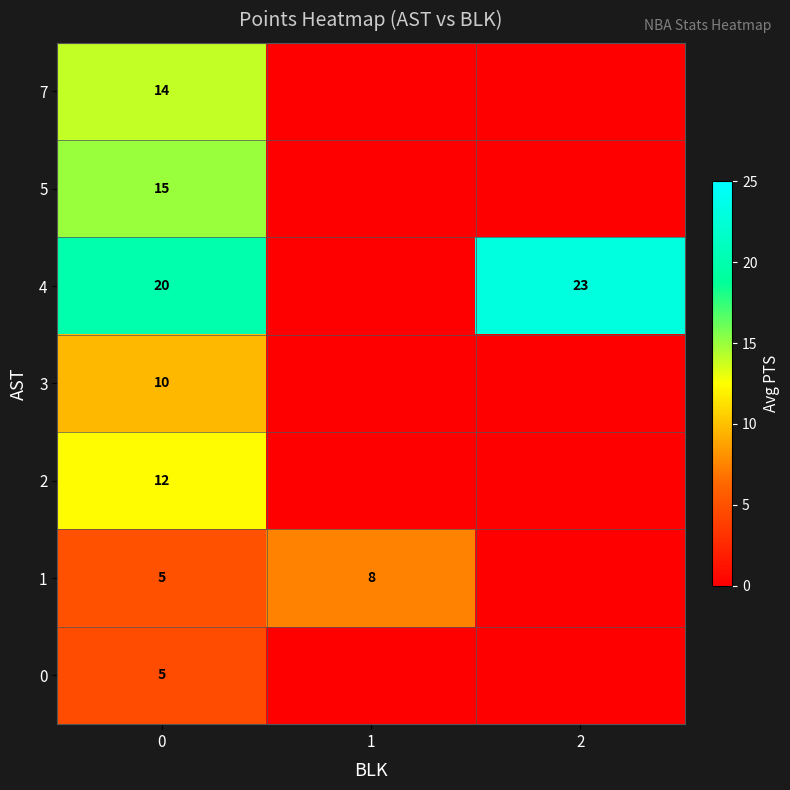

What is the difference between the highest and lowest values at 0?

15